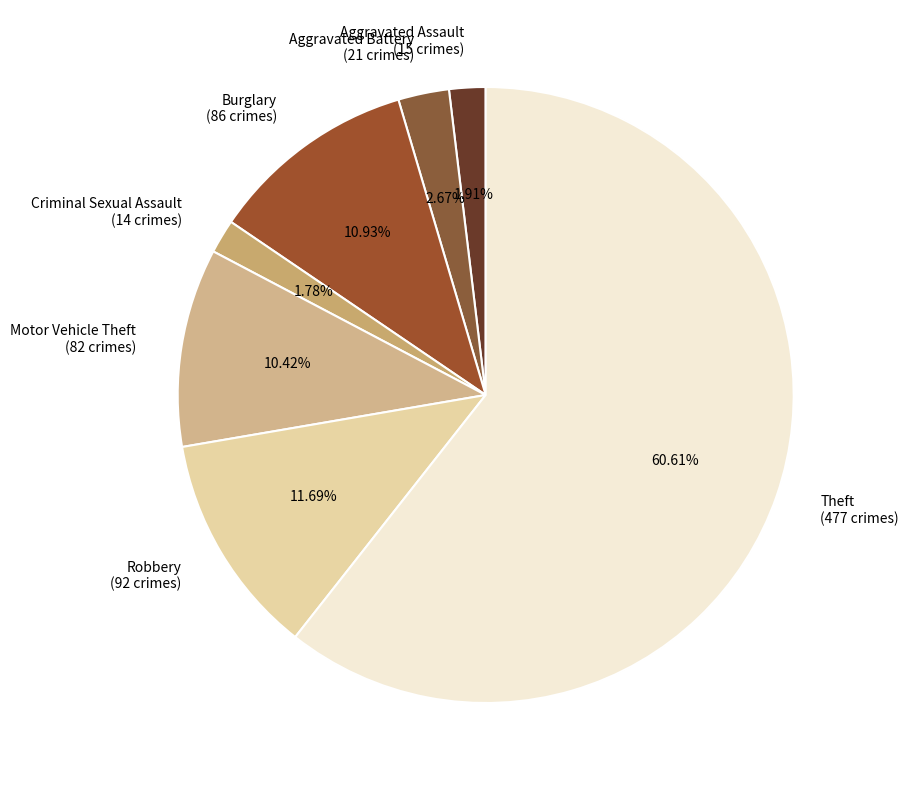

Count the number of slices in the pie.

7